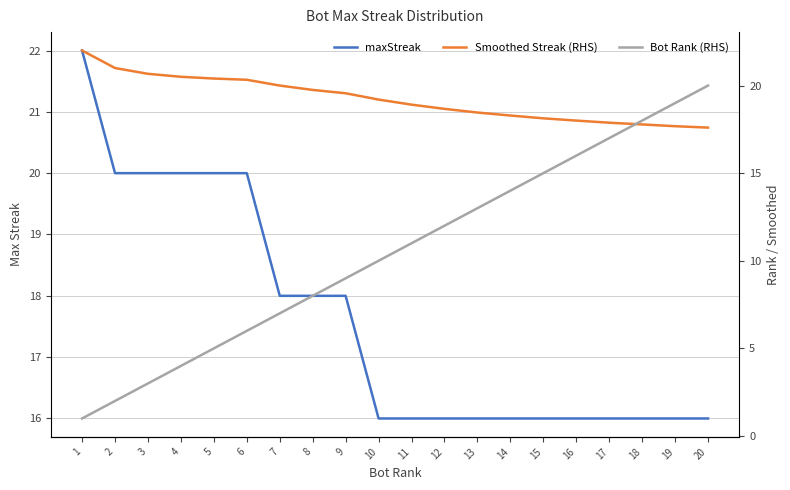

How many lines are shown in the chart?

3